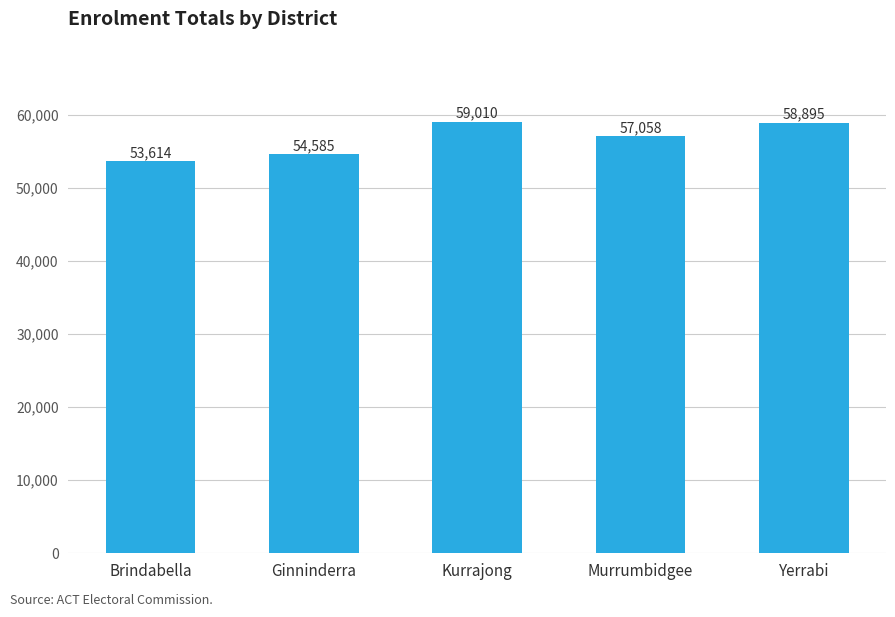

Reading left to right, transcribe all the data shown in this chart.

Brindabella=53614	Ginninderra=54585	Kurrajong=59010	Murrumbidgee=57058	Yerrabi=58895